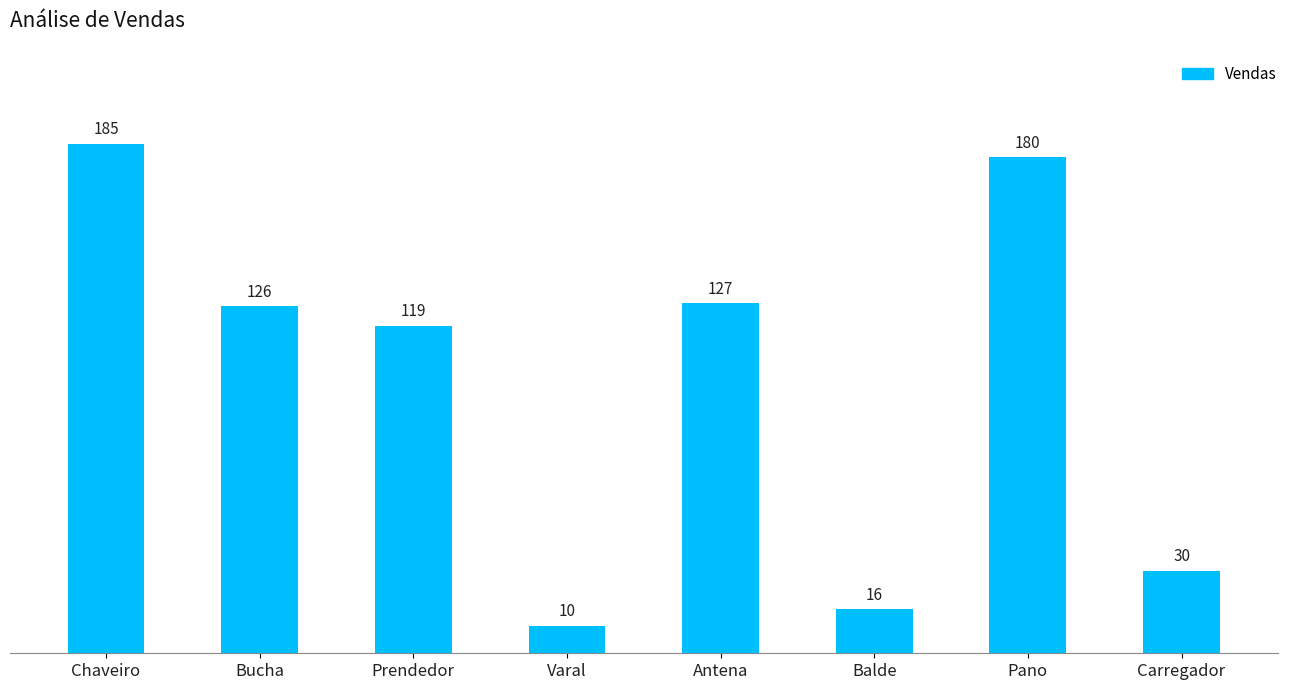

What is the label of the 7th bar from the left?

Pano